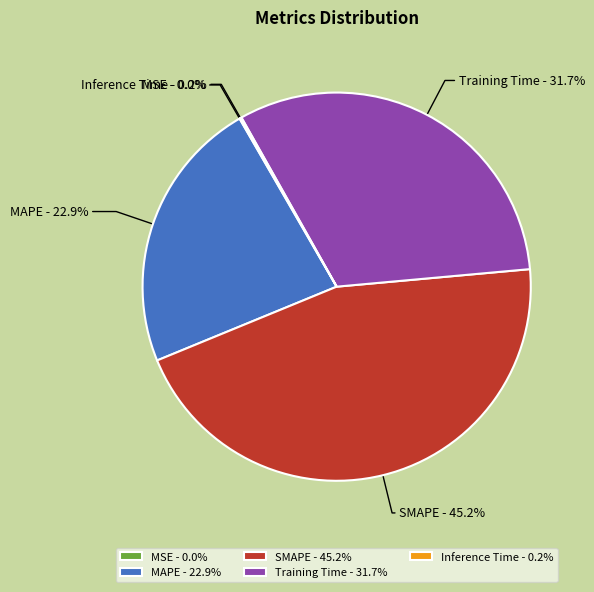

Is there a majority slice in this chart?

No